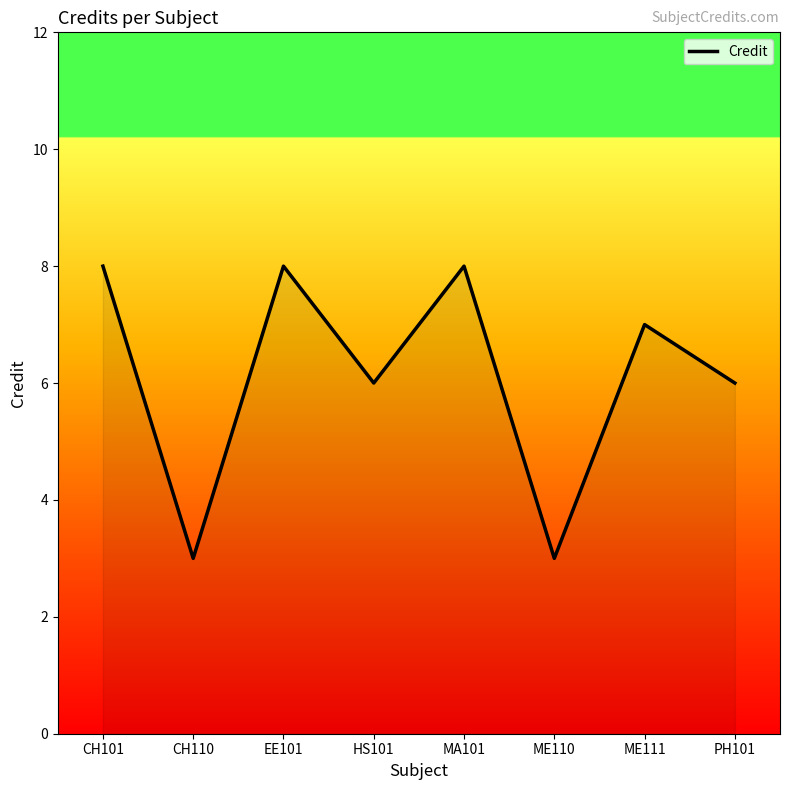

Is it true that the value at HS101 is 2?

False